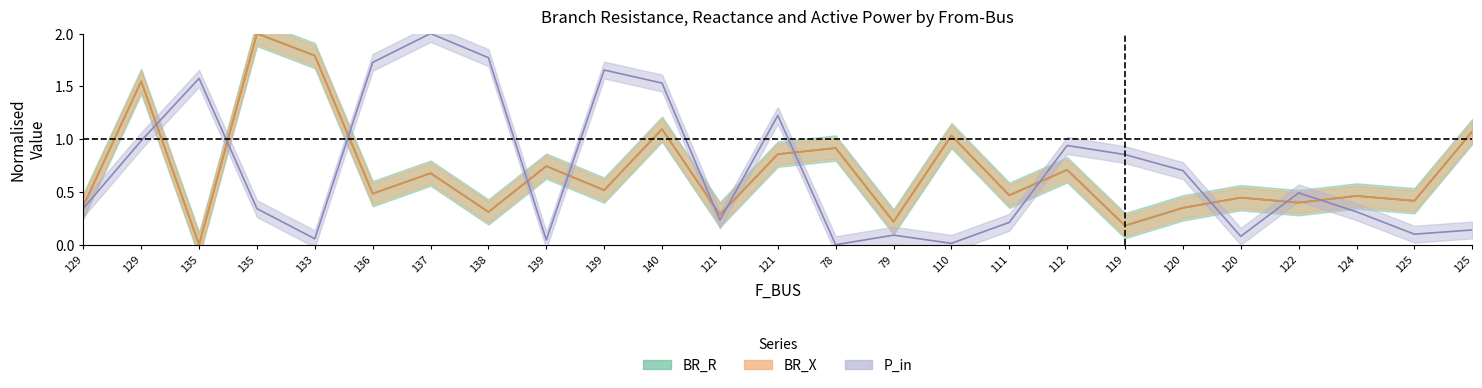

What are all the series names shown in the legend?

BR_R, BR_X, P_in